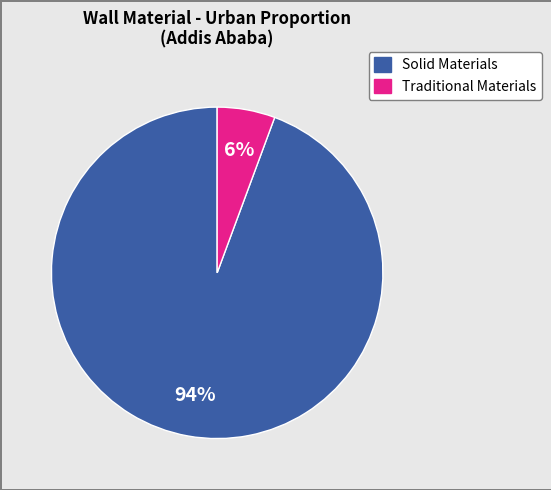

Does any single category account for the majority?

Yes